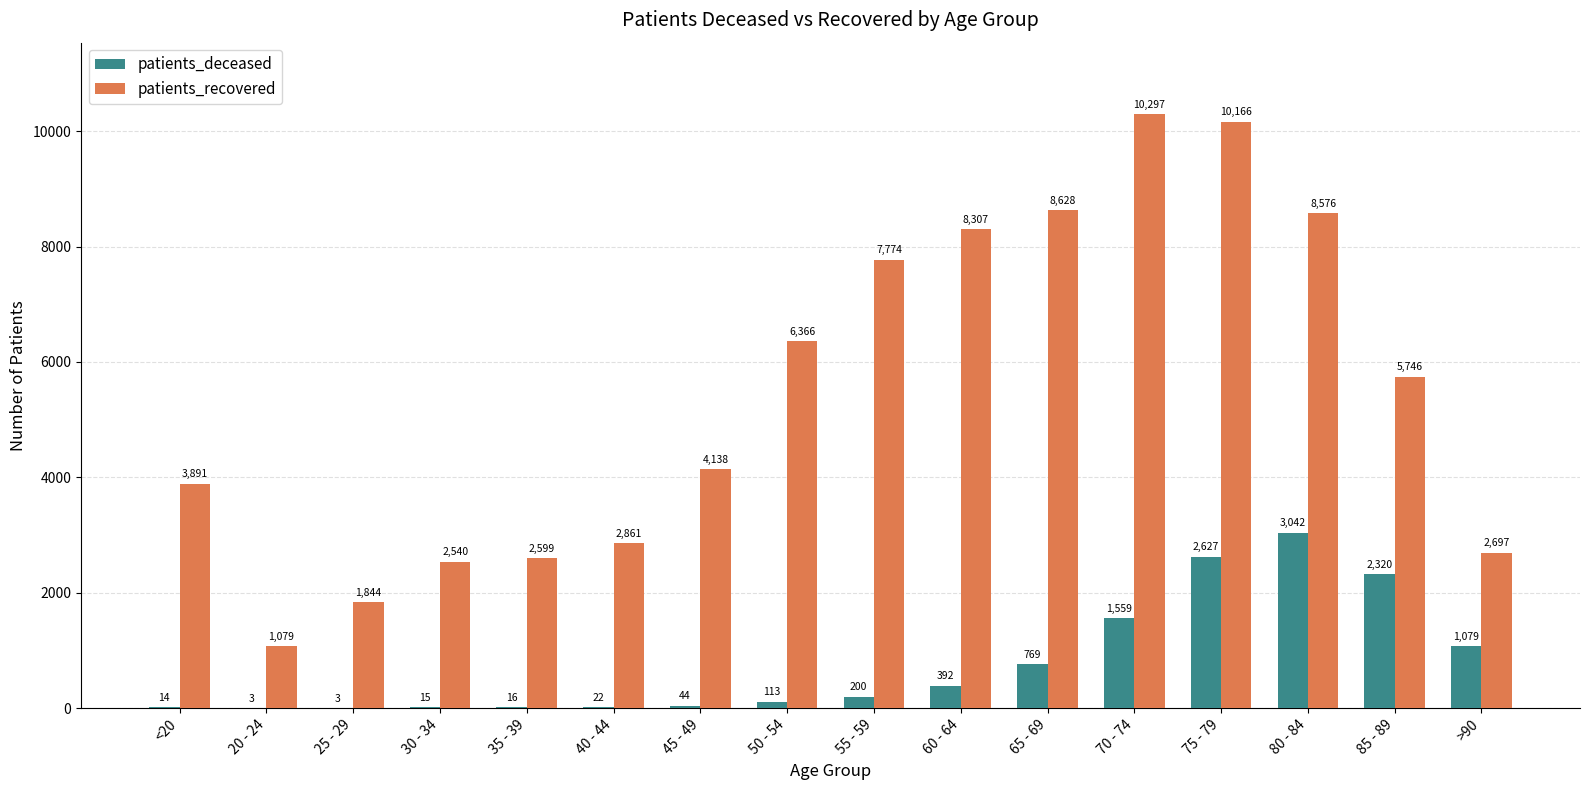

Which category has the highest value across all series?

70 - 74